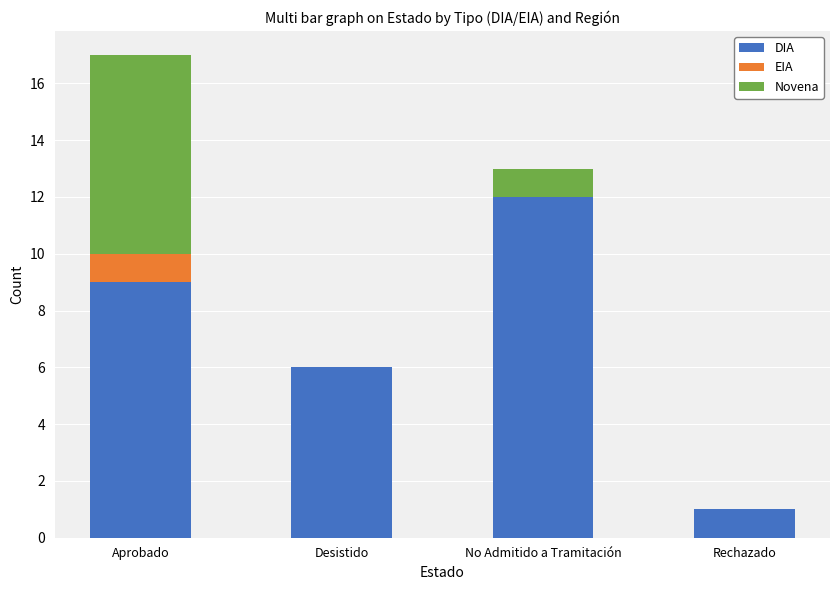

At which label does DIA reach its peak?

No Admitido a Tramitación